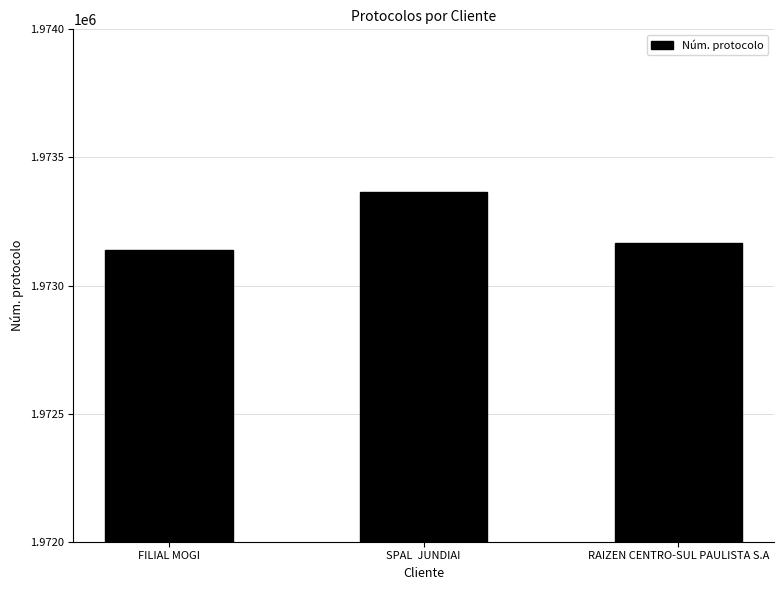

Reading left to right, extract all data points from this chart.

FILIAL MOGI=1973140	SPAL  JUNDIAI=1973366	RAIZEN CENTRO-SUL PAULISTA S.A=1973167